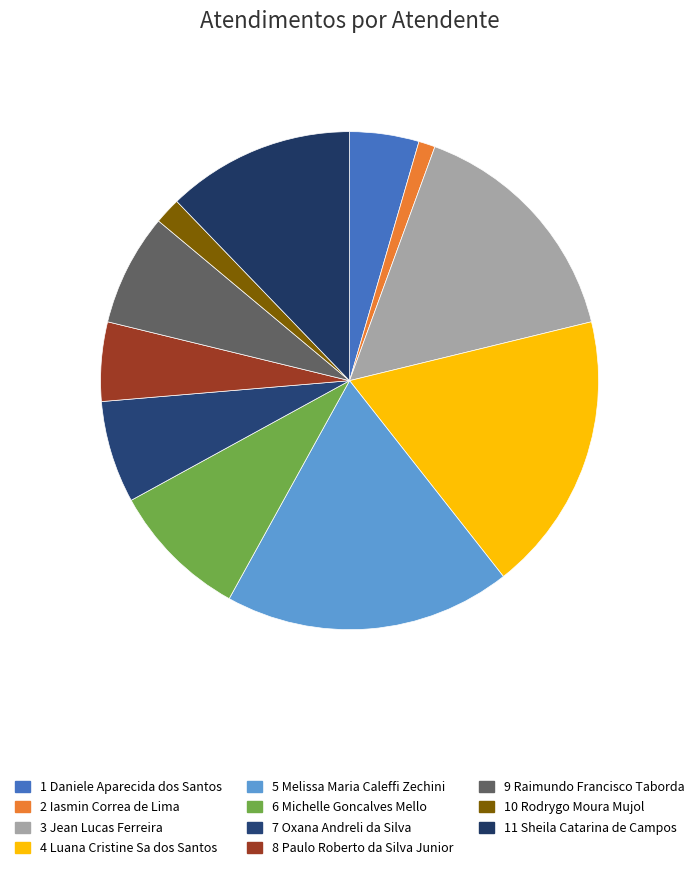

How many slices are in this pie chart?

11